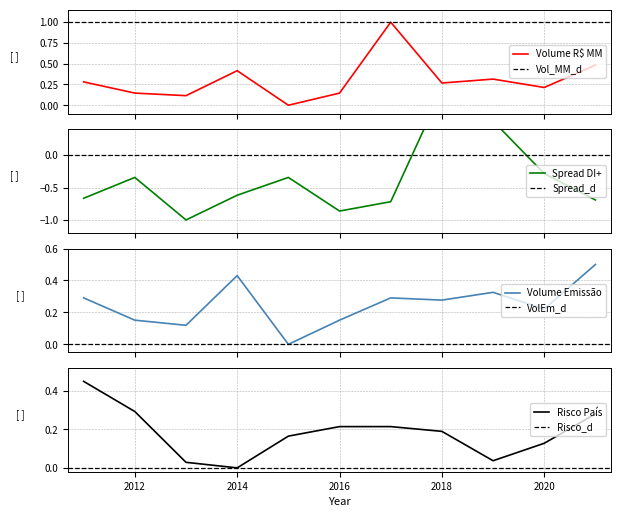

Where do Spread DI+ and Volume Emissão first cross each other?

2017 and 2018